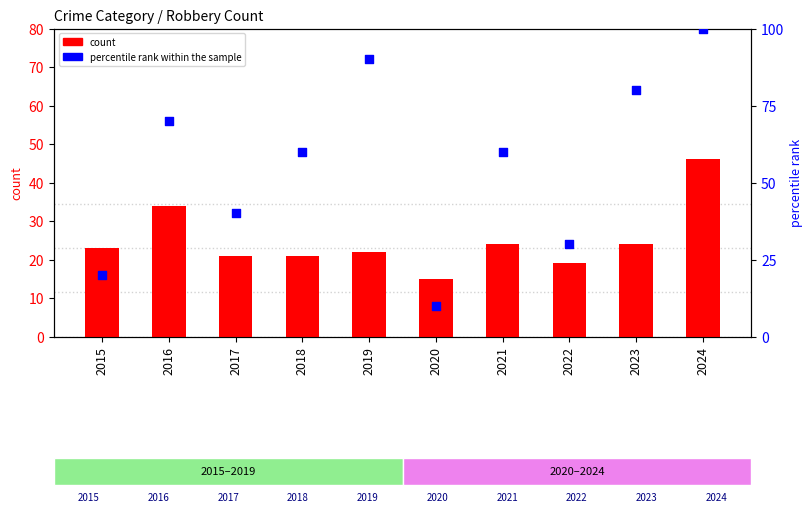

What are all the series names shown in the legend?

count, percentile rank within the sample